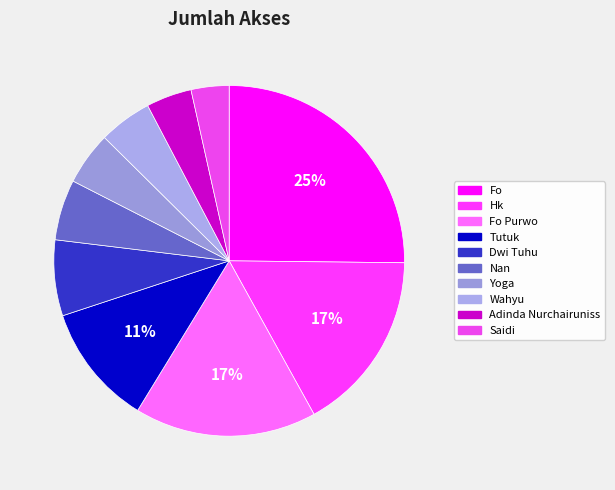

To the nearest percent, what portion does Nan represent?

6%